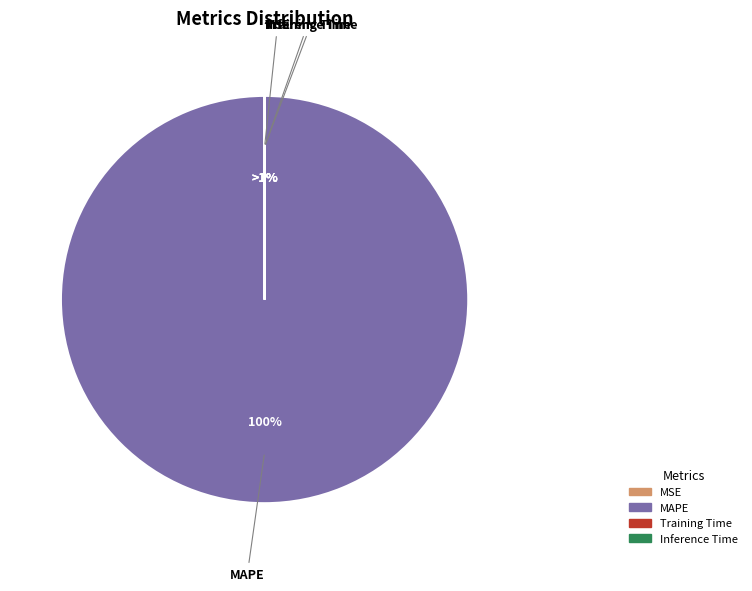

What is the majority slice?

MAPE